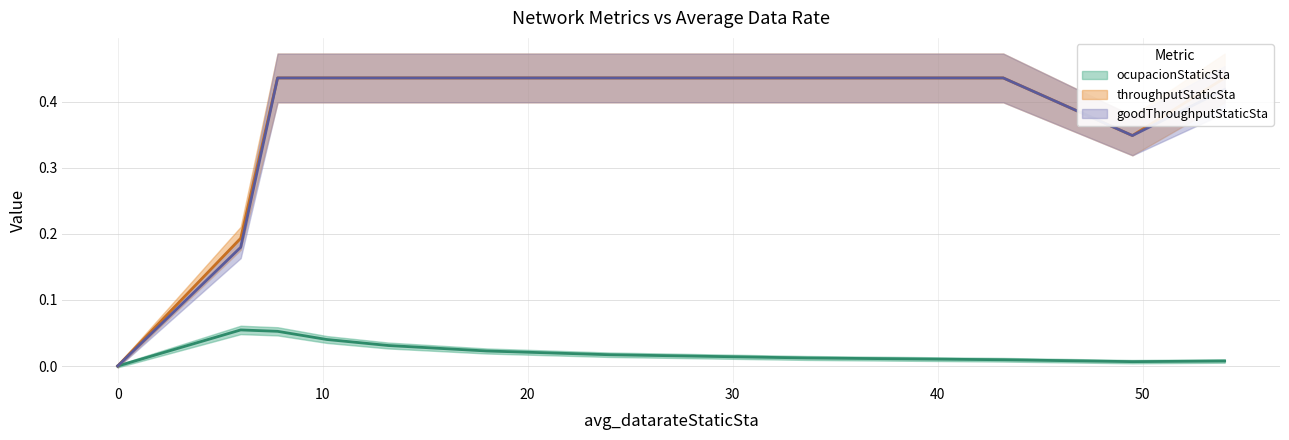

The throughputStaticSta series shows 0.7 at 7.8. True or false?

False